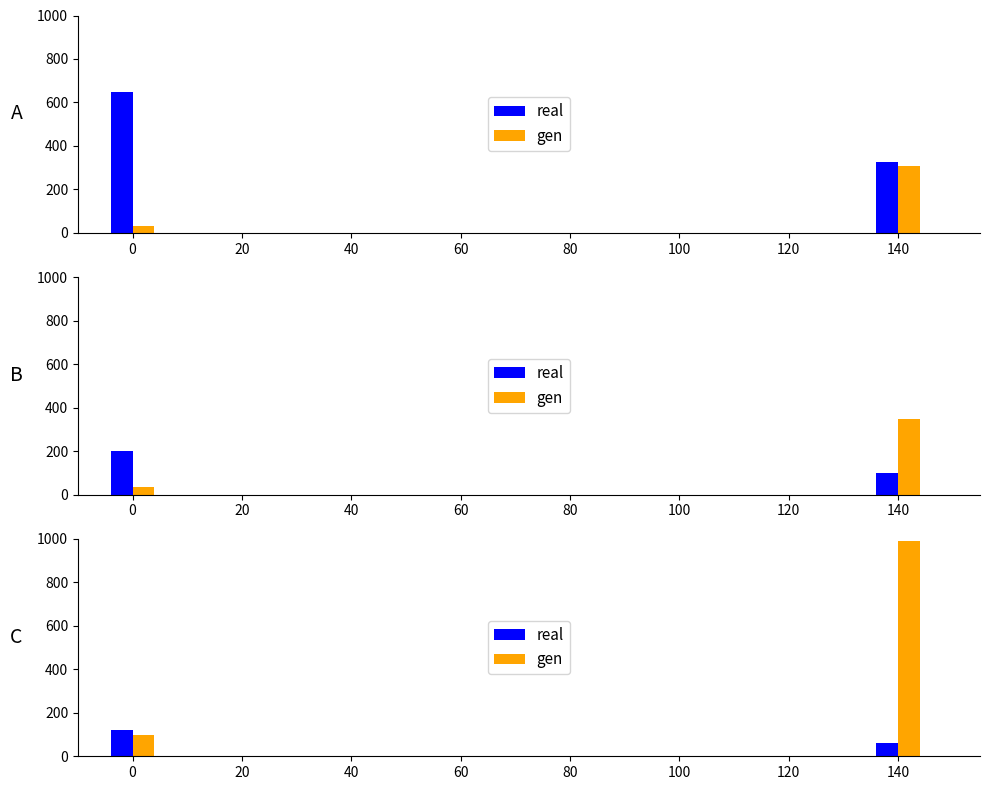

Reading left to right, extract all data points from this chart.

real: 120	60
gen: 99	990